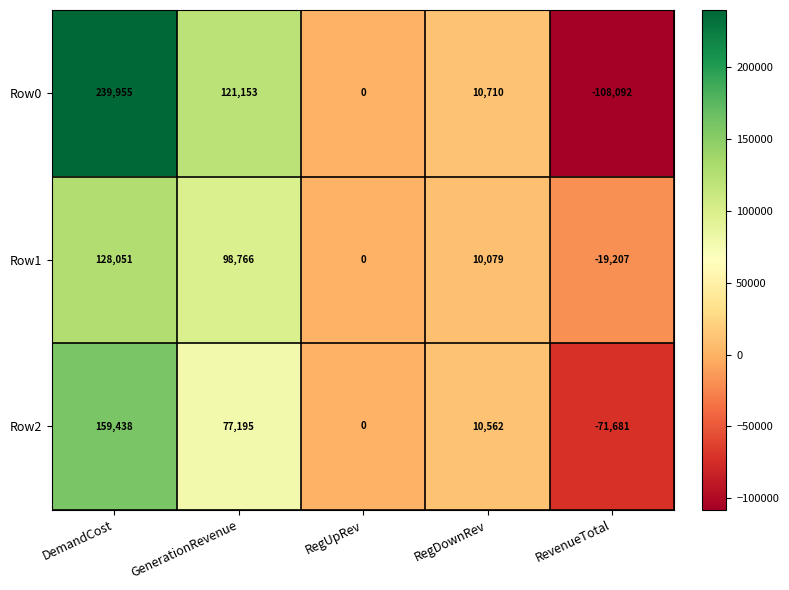

Reading right to left, transcribe all the data shown in this chart.

Row0: -108092	10710	0	121153	239955
Row1: -19207	10079	0	98766	128051
Row2: -71681	10562	0	77195	159438